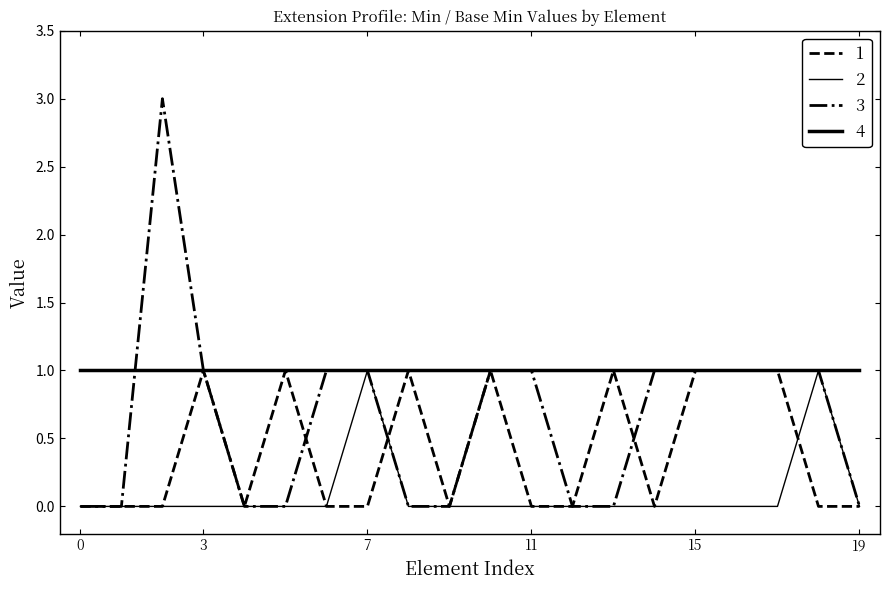

Does the chart have visible grid lines?

No